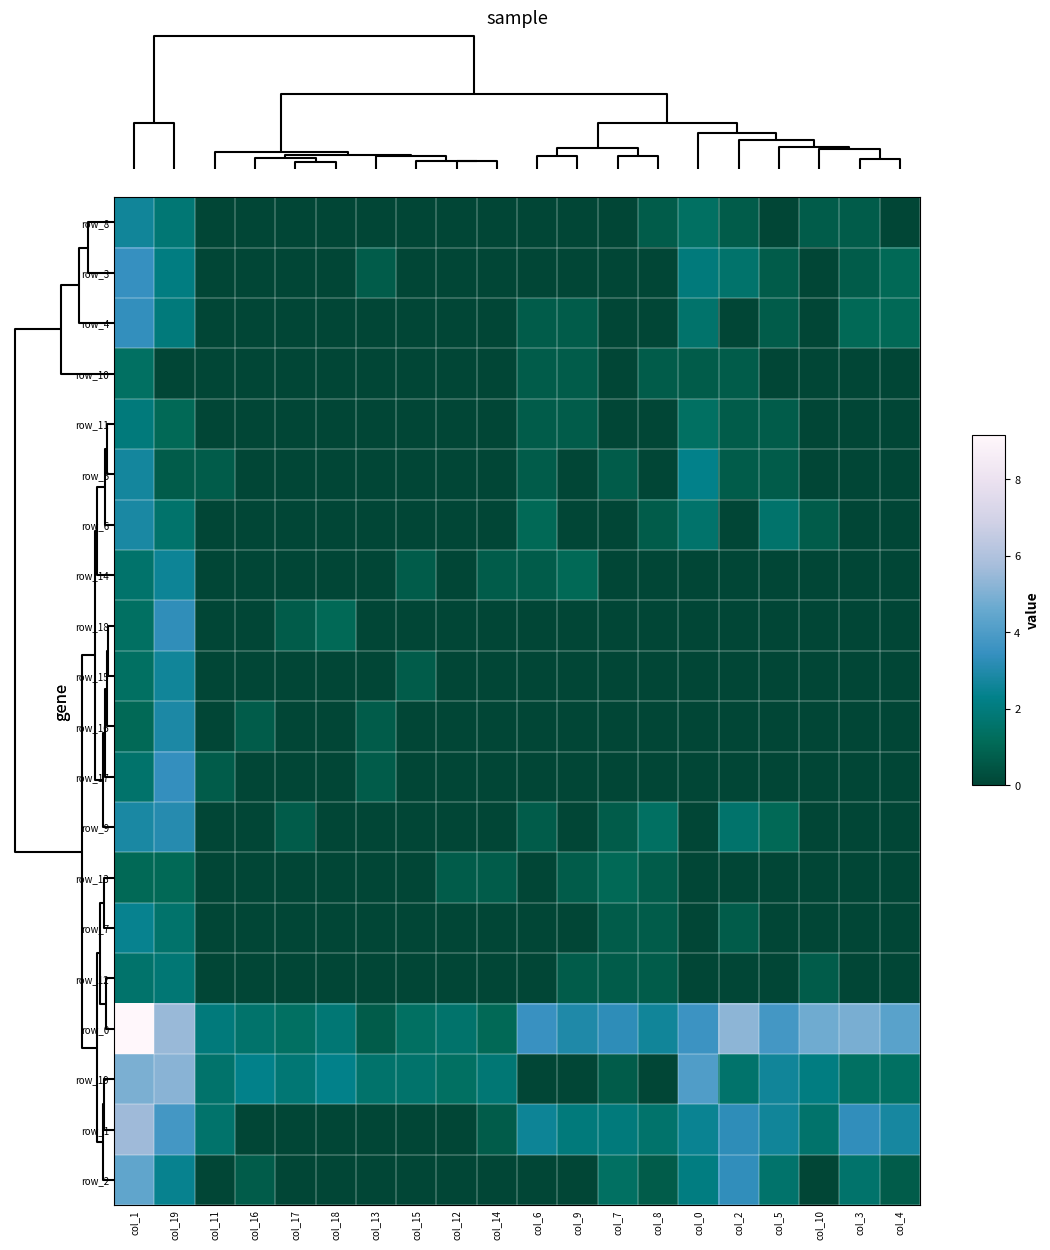

How many series are shown in this chart?

20